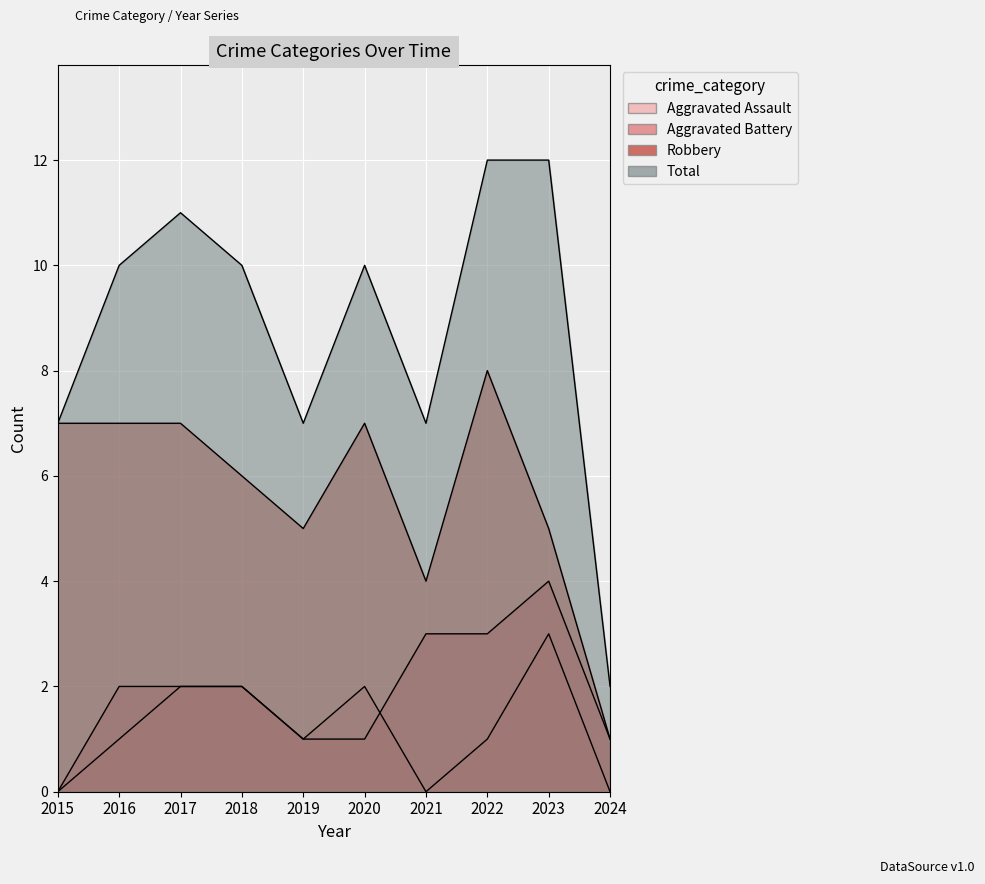

At which category is the sum across all series the highest?

2022